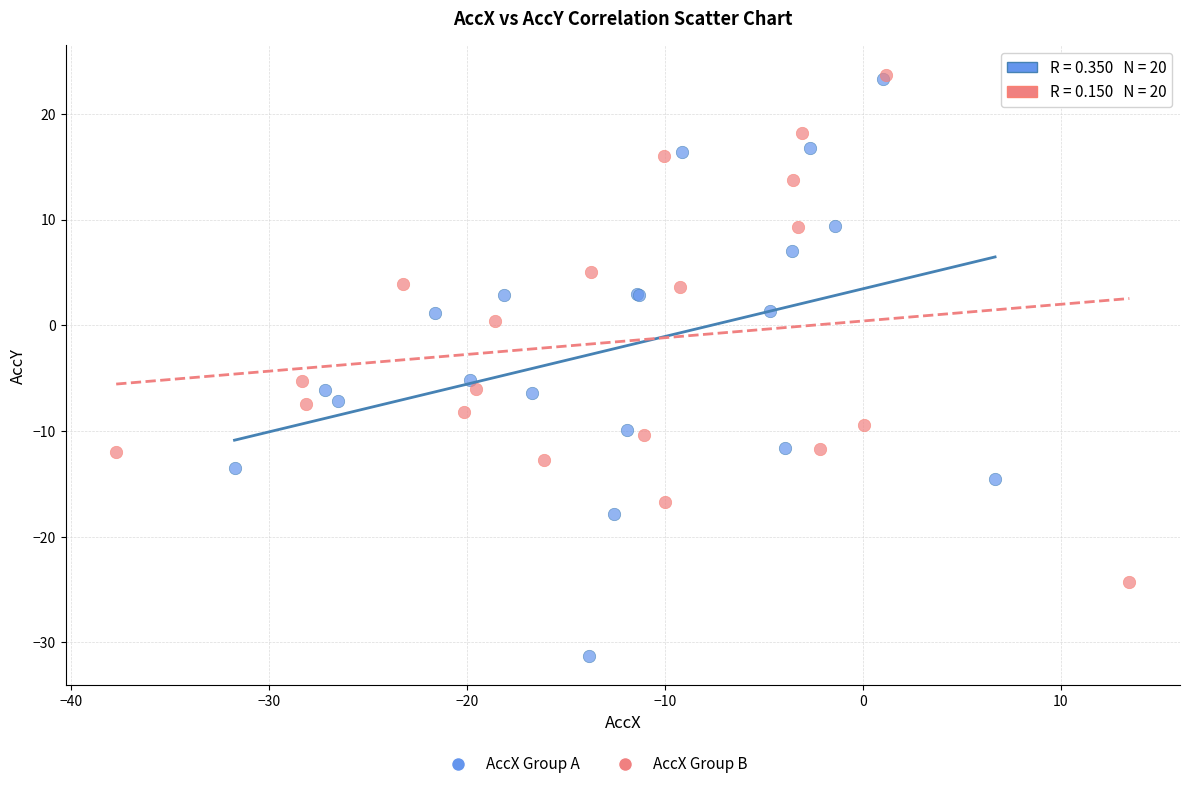

Which series has the widest spread of Y values?

AccX Group A